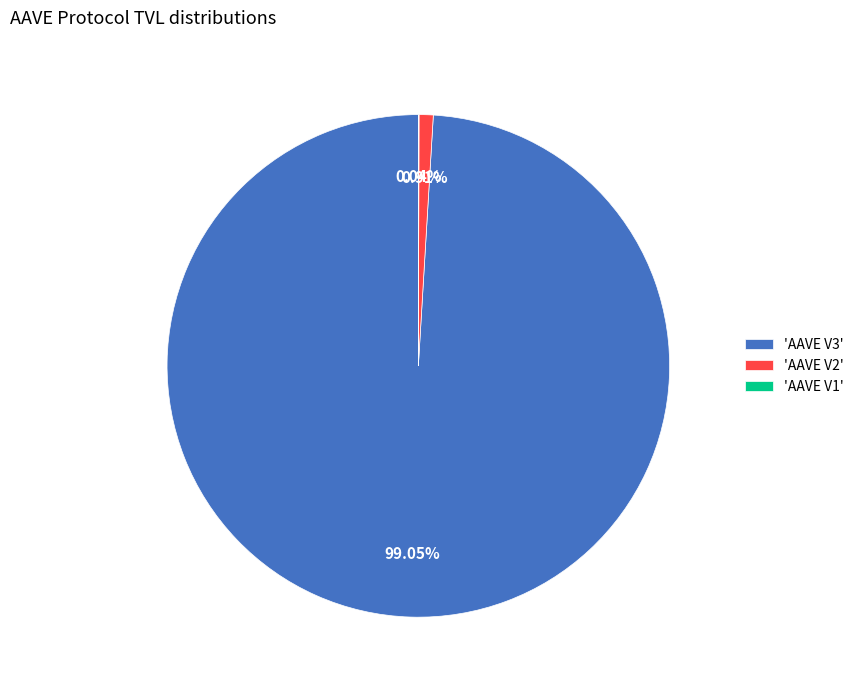

Is the sum of 'AAVE V2' and 'AAVE V3' greater than half?

Yes